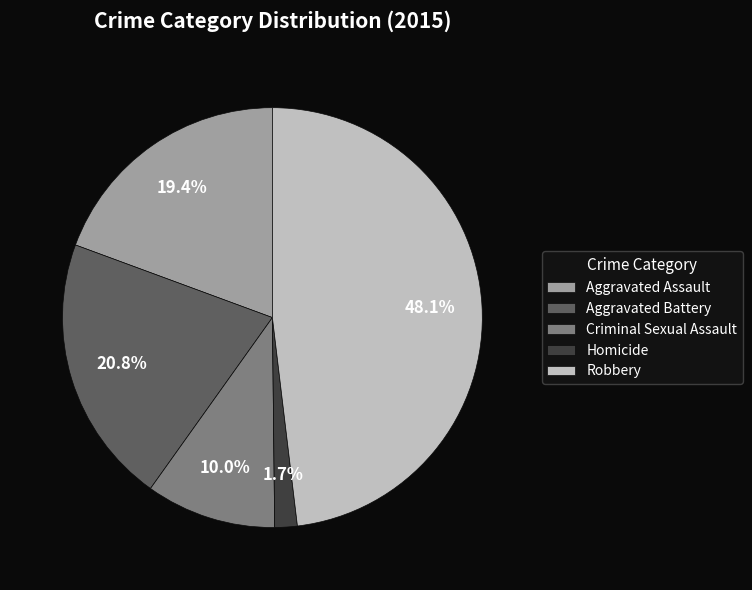

The Homicide slice represents 2% of the pie. True or false?

True